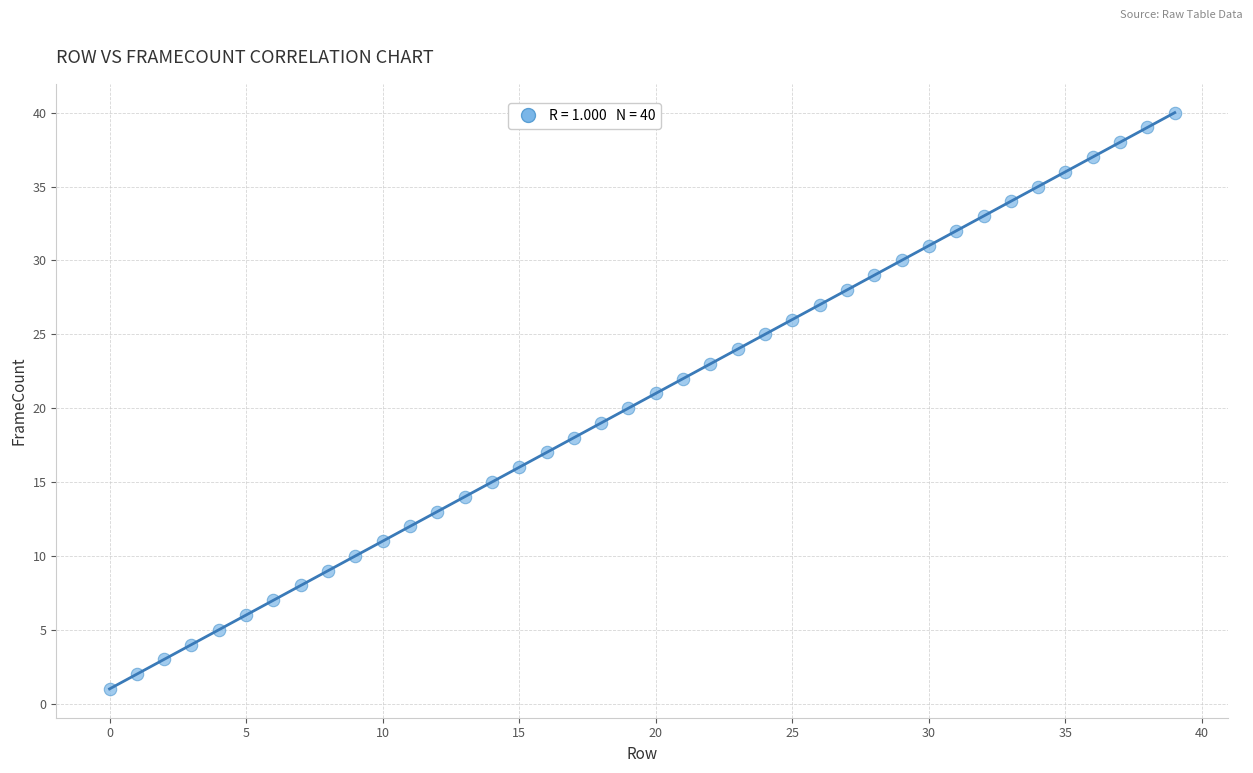

What is the range of Y values (max minus min)?

39